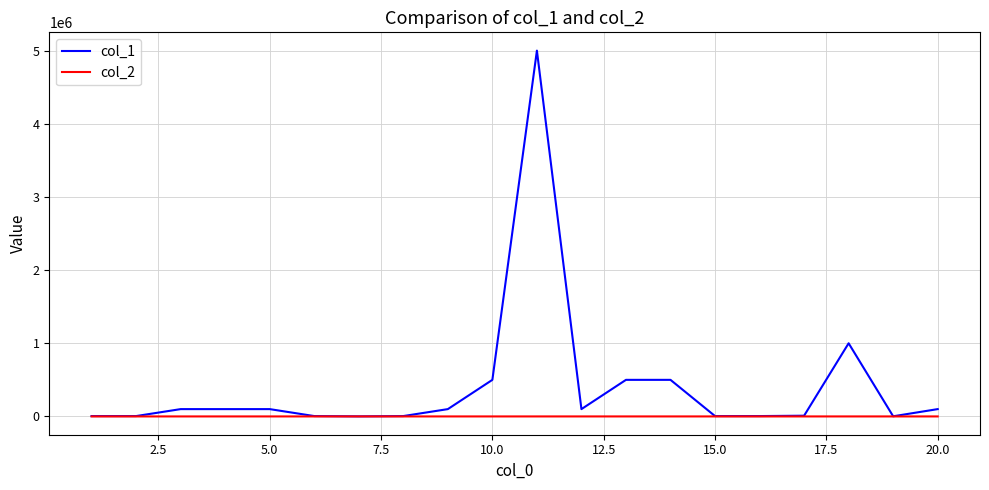

What is the greatest value displayed?

5000000